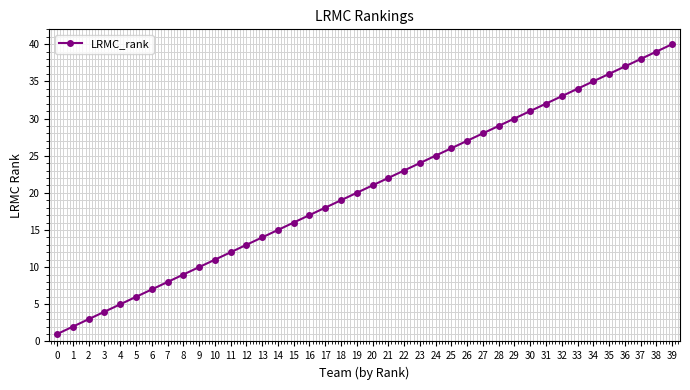

What is the value of the 16th point from the left?

16